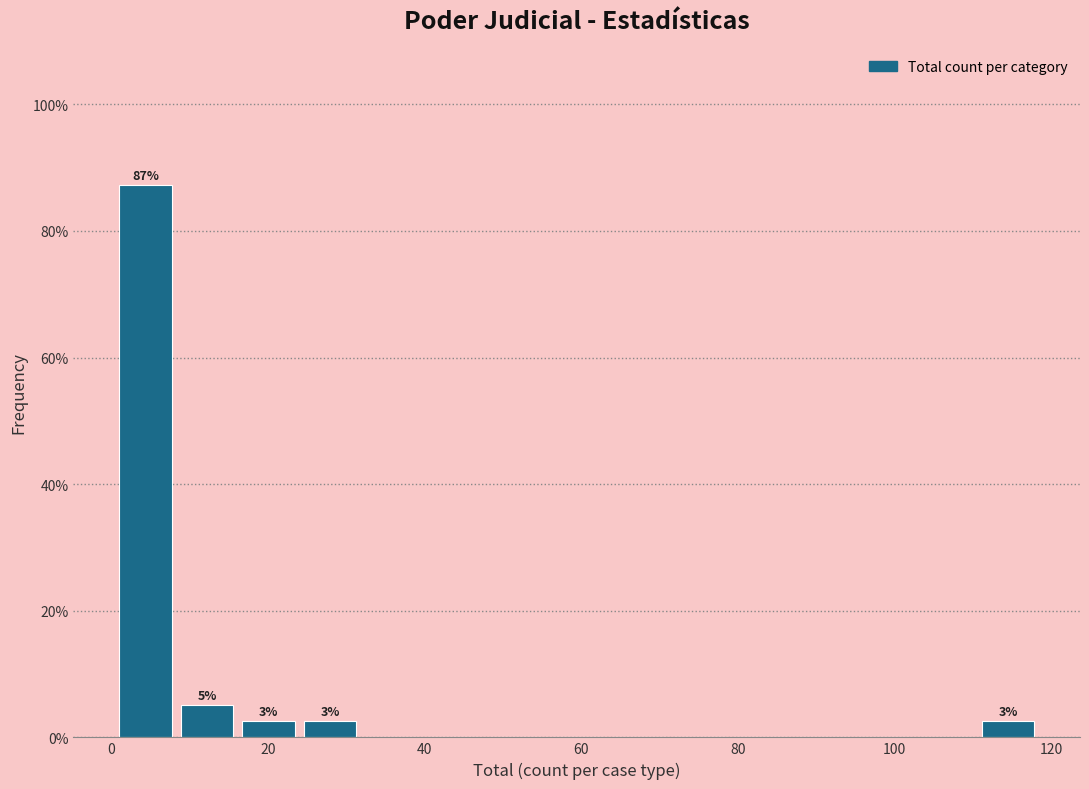

Read against the x-axis, roughly where is the centre of the tallest bar?

4